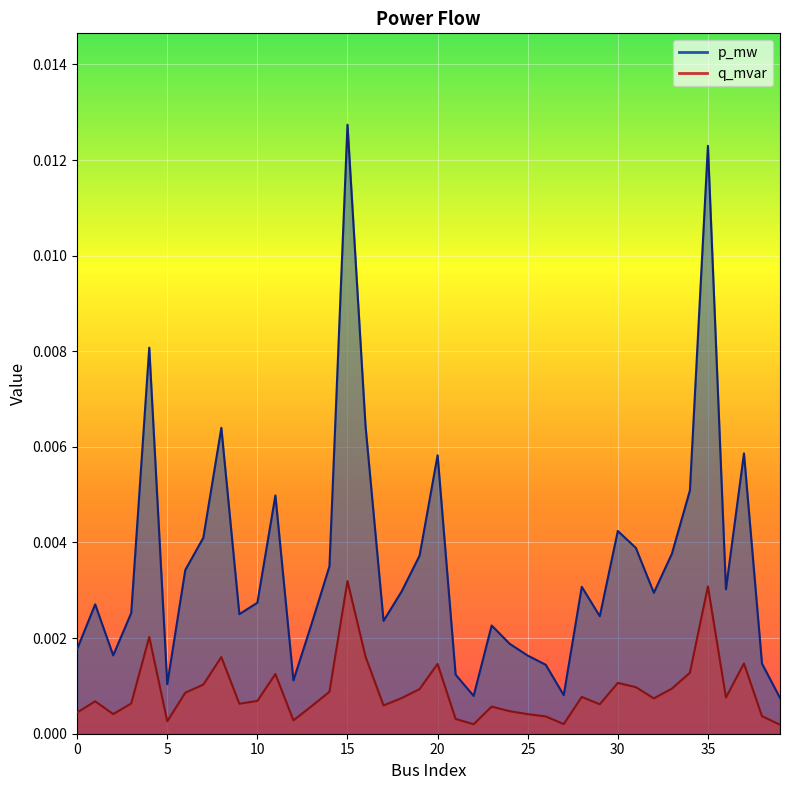

True or false: q_mvar and p_mw cross at least once.

False